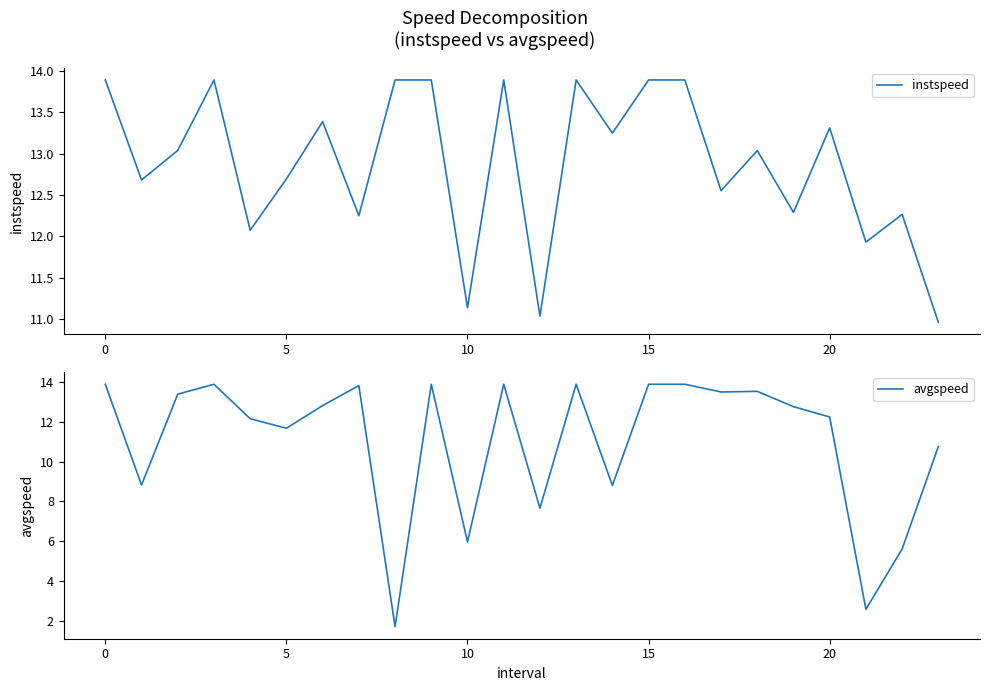

The value of instspeed at 15 is 13.9. True or false?

True